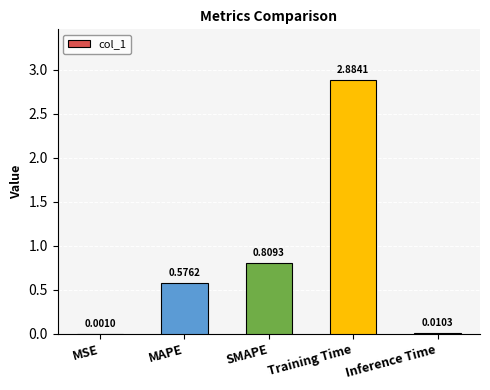

Between Inference Time and MSE, which is larger?

Inference Time